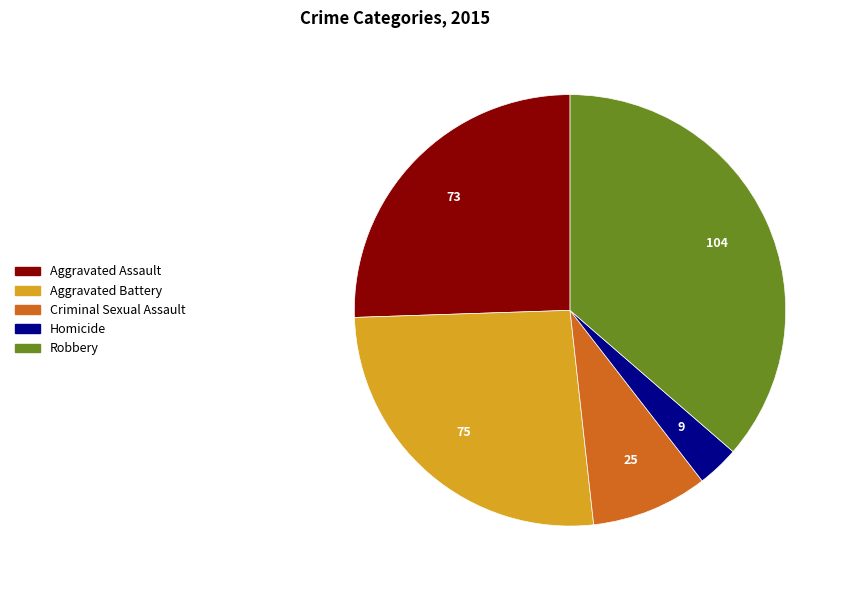

Is it true that Aggravated Battery is 38% of the pie?

False